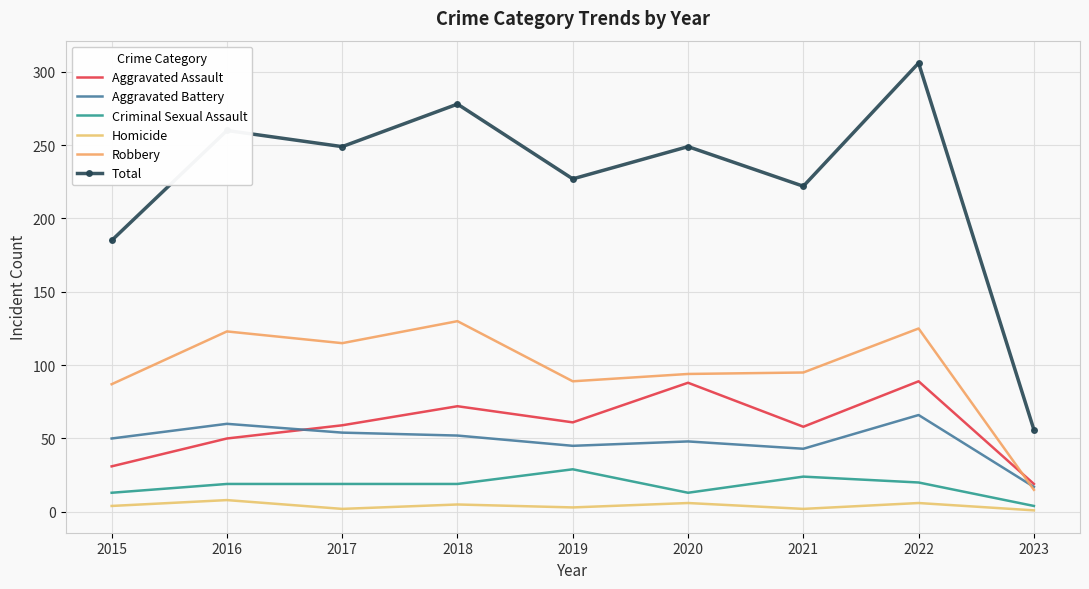

What is the approximate value of Homicide at 2020?

6